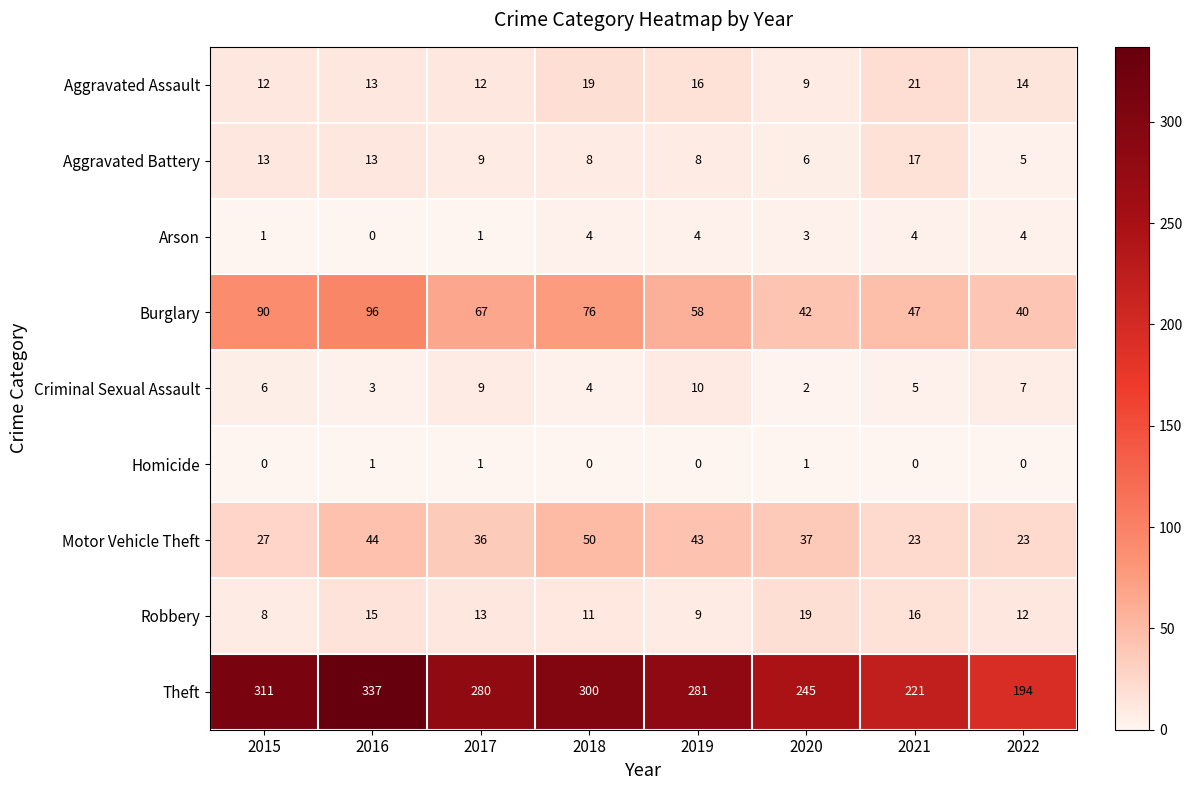

What is the total value across all series at 2015?

468